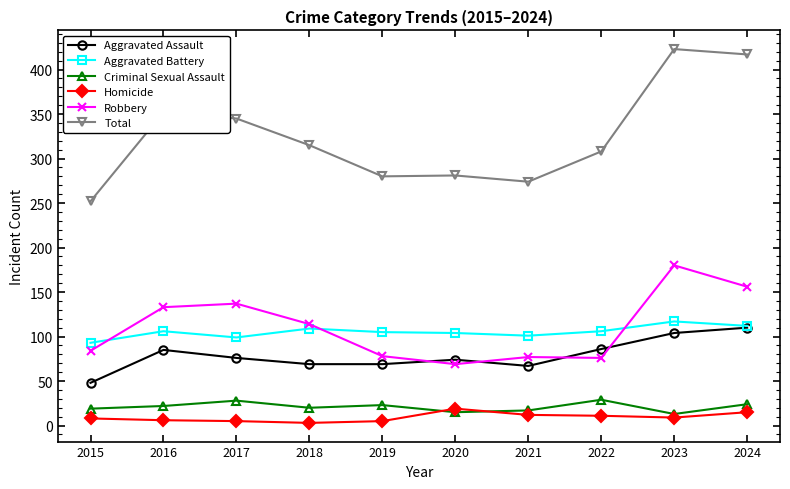

After their last crossing, which series has the higher values: Aggravated Battery or Robbery?

Robbery